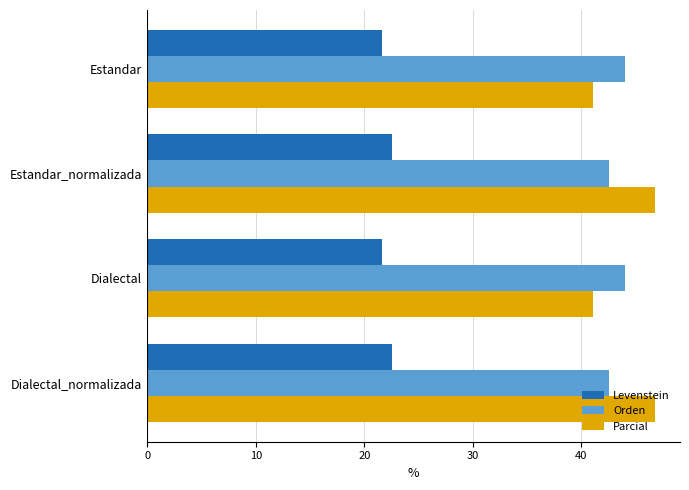

What is the sum of all Levenstein values?

88.3